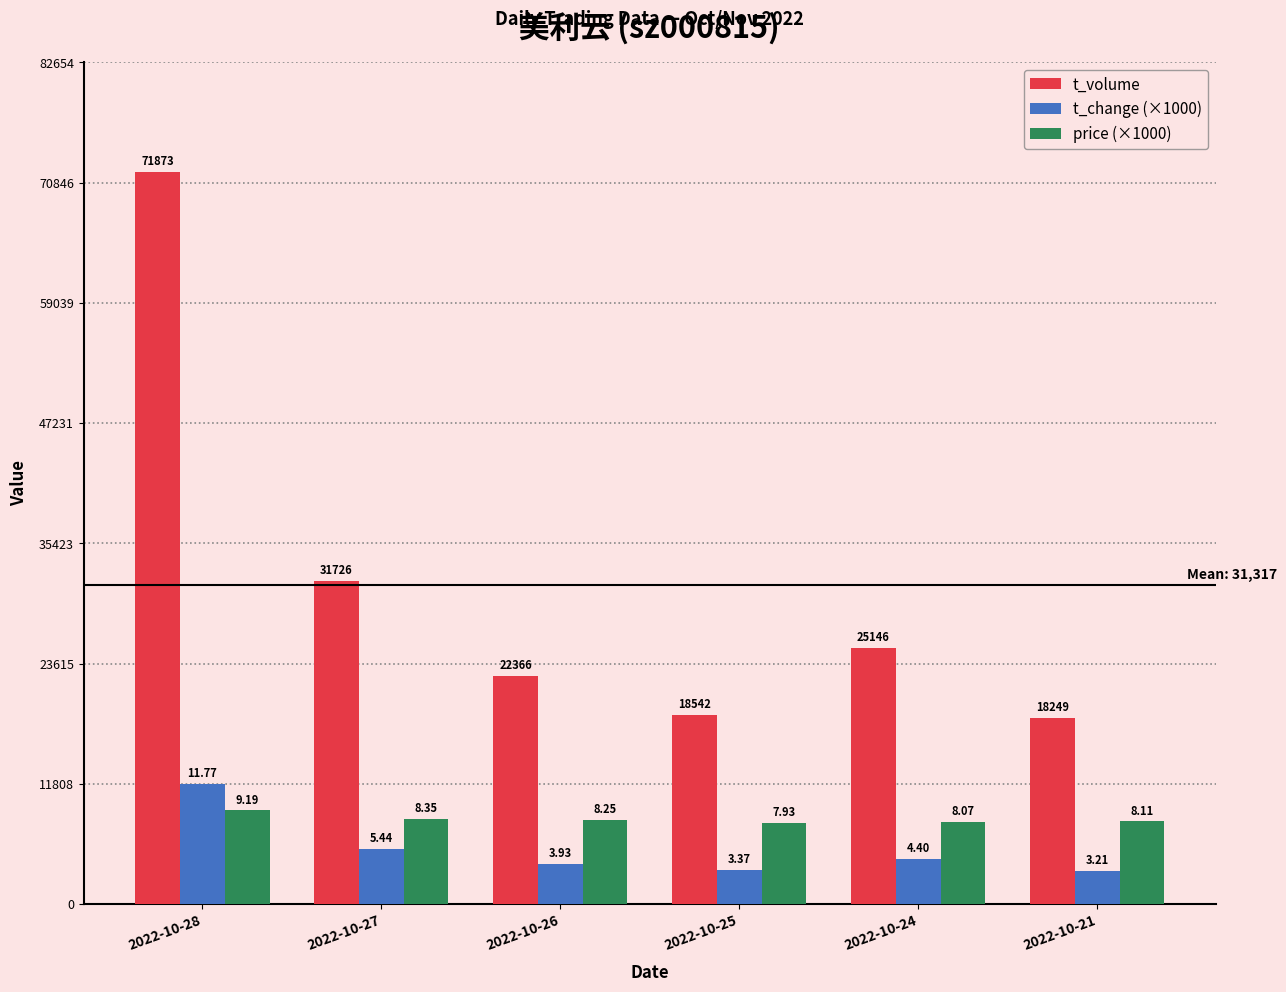

What are all the series names shown in the legend?

t_volume, t_change (×1000), price (×1000)